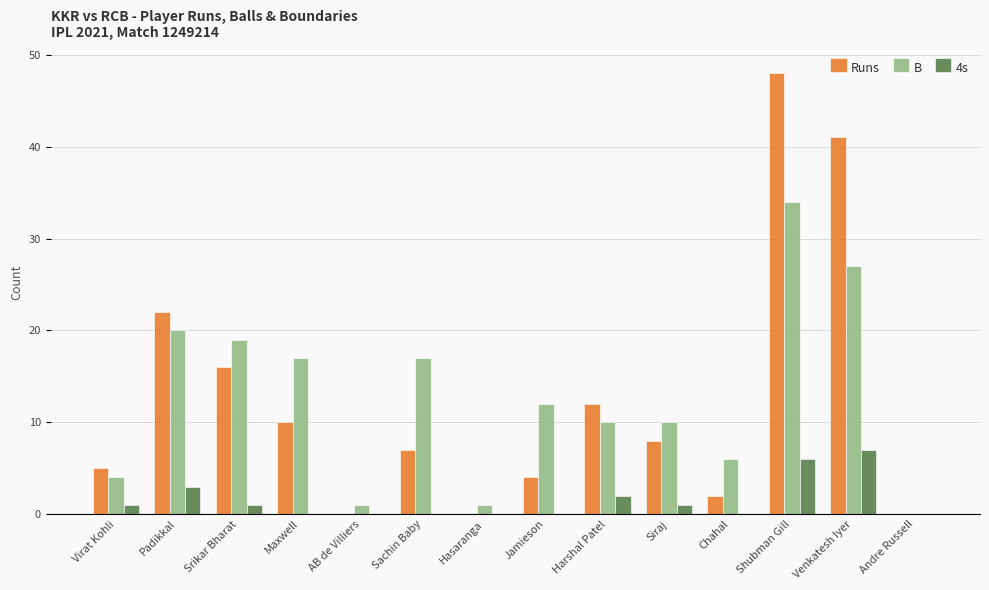

Read the Runs value at Harshal Patel.

12